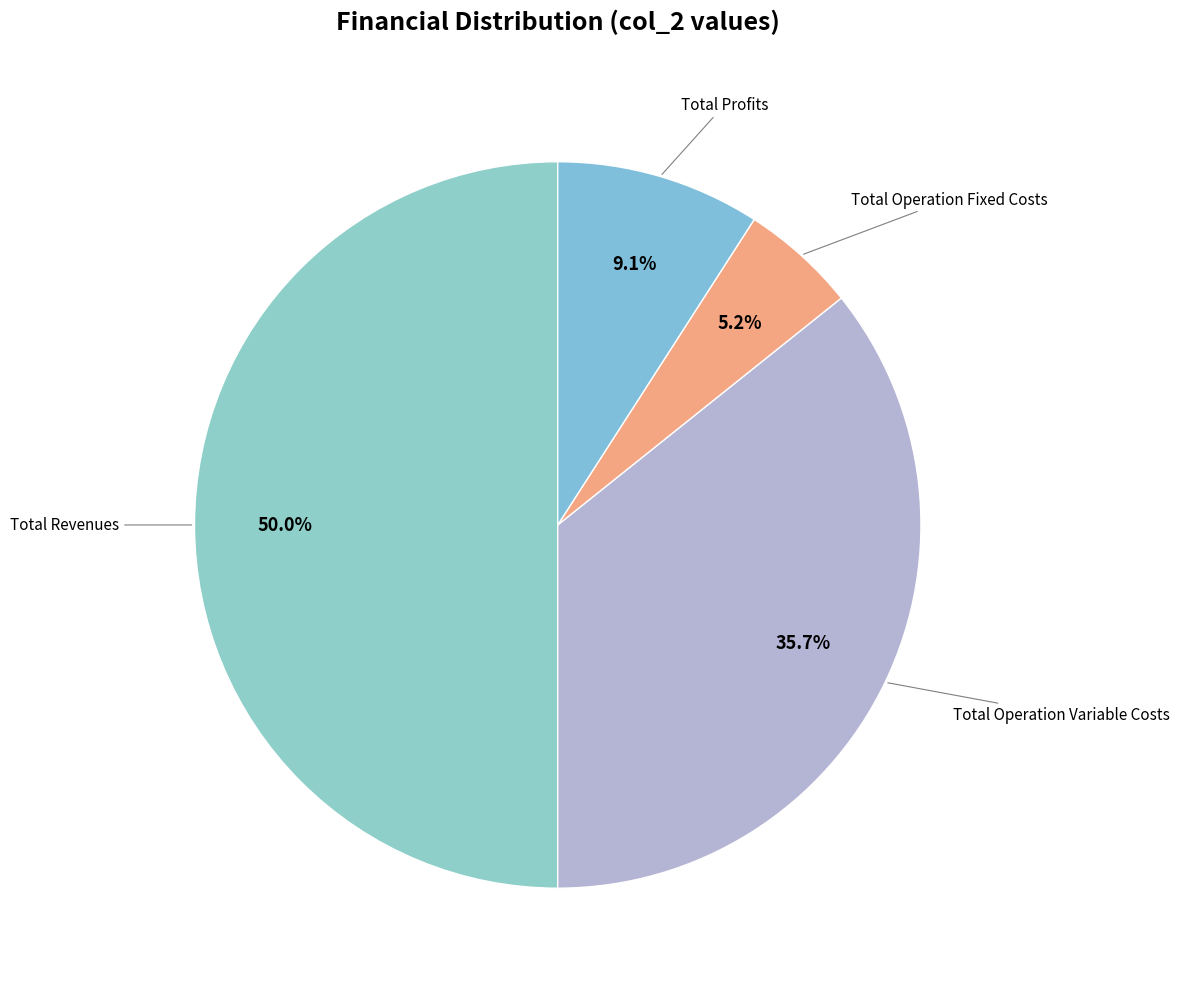

Count the number of slices in the pie.

4